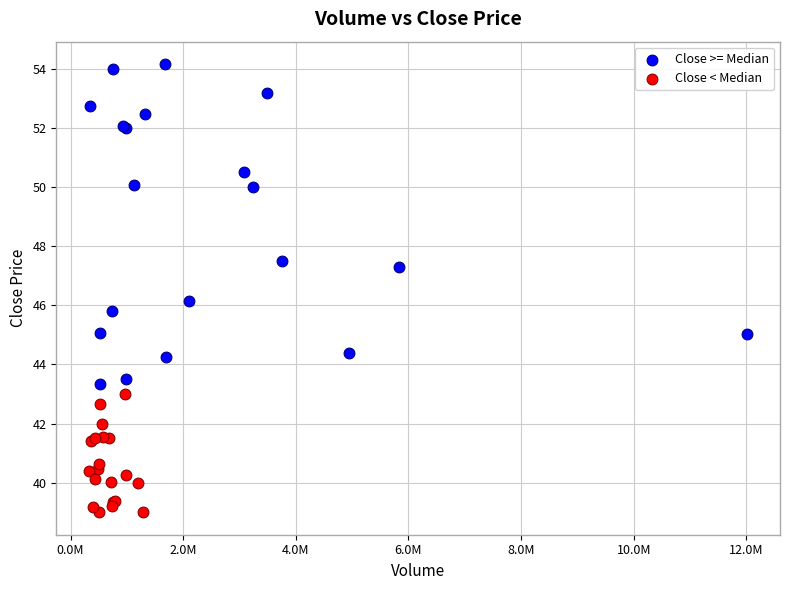

Which series has the largest Y range (max minus min)?

Close >= Median